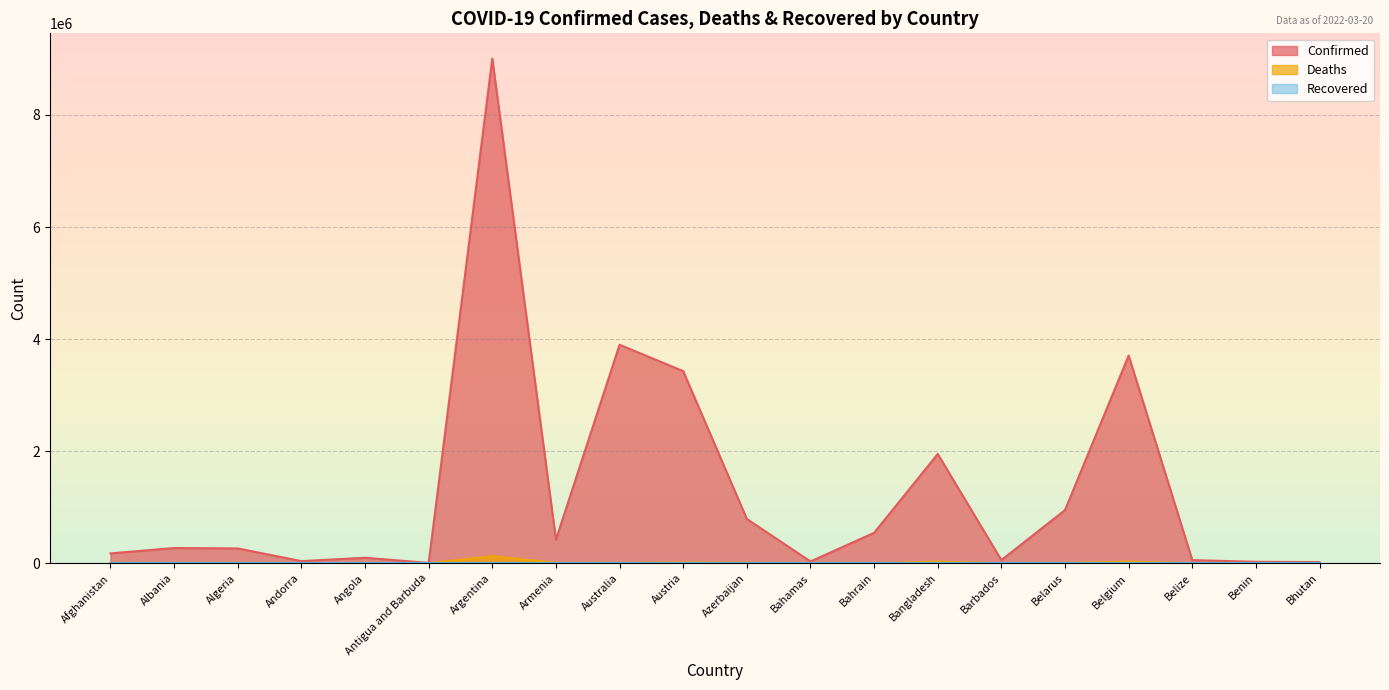

What is the label of the 8th point from the left?

Armenia